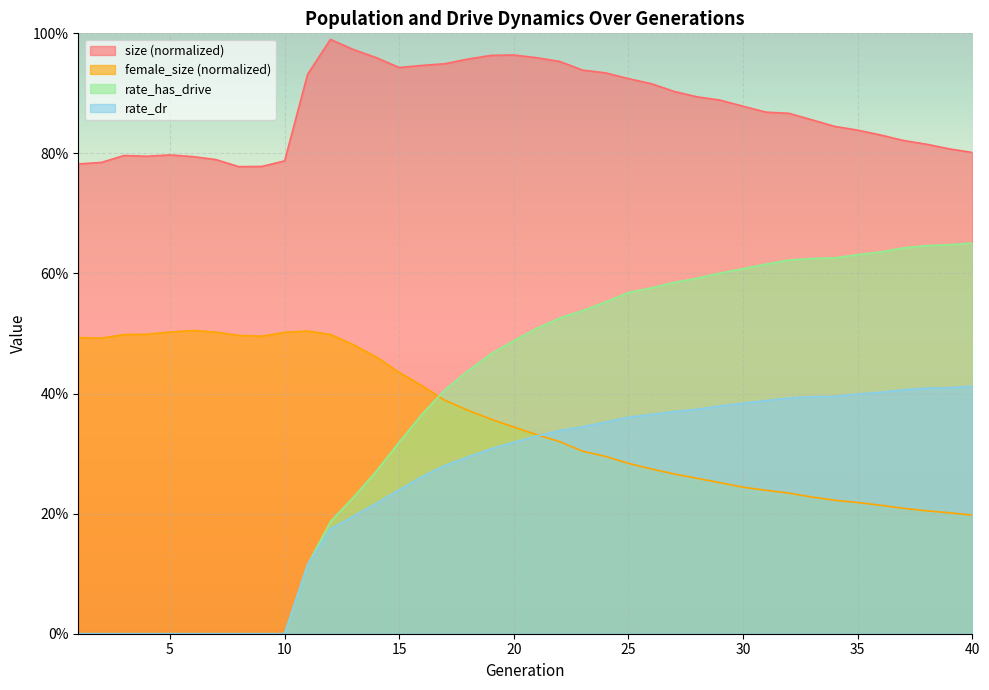

Between 8 and 39, which series saw the biggest shift?

rate_has_drive